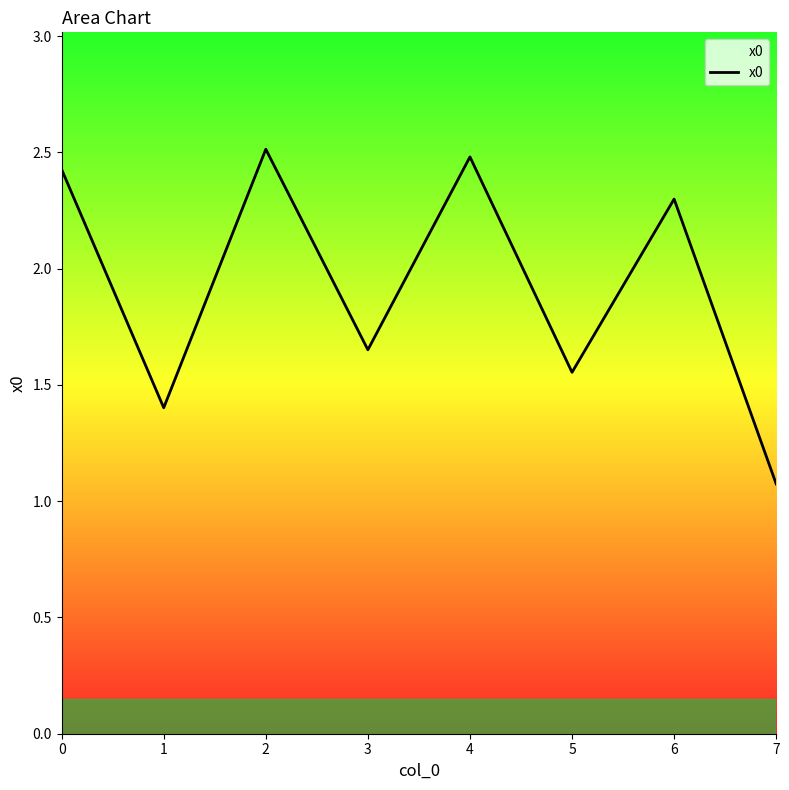

The value at 6 is 1.2. True or false?

False